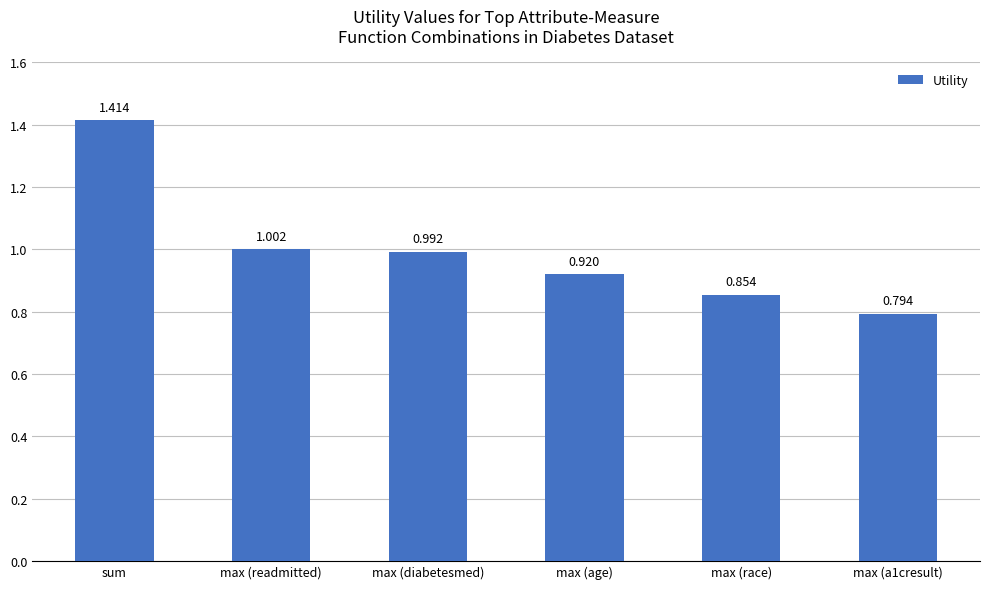

Which has a higher value, max (readmitted) or max (race)?

max (readmitted)